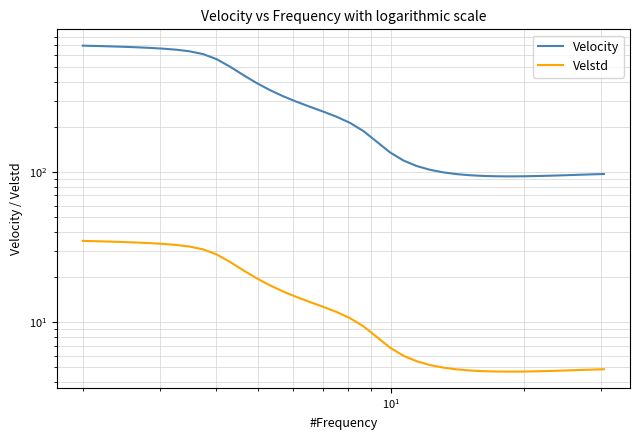

What is the average value of the Velocity series?

315.1